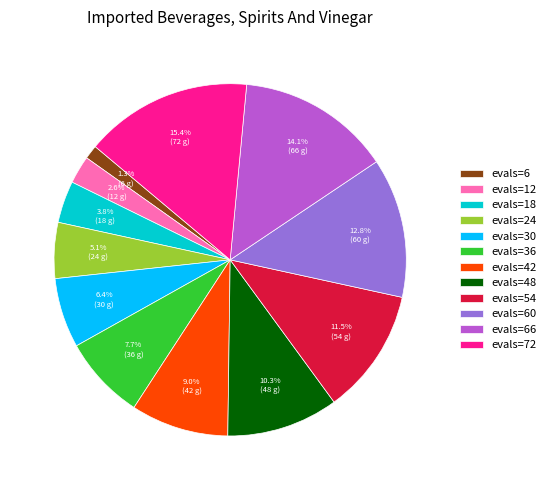

Rank the categories by value from highest to lowest.

evals=72, evals=66, evals=60, evals=54, evals=48, evals=42, evals=36, evals=30, evals=24, evals=18, evals=12, evals=6